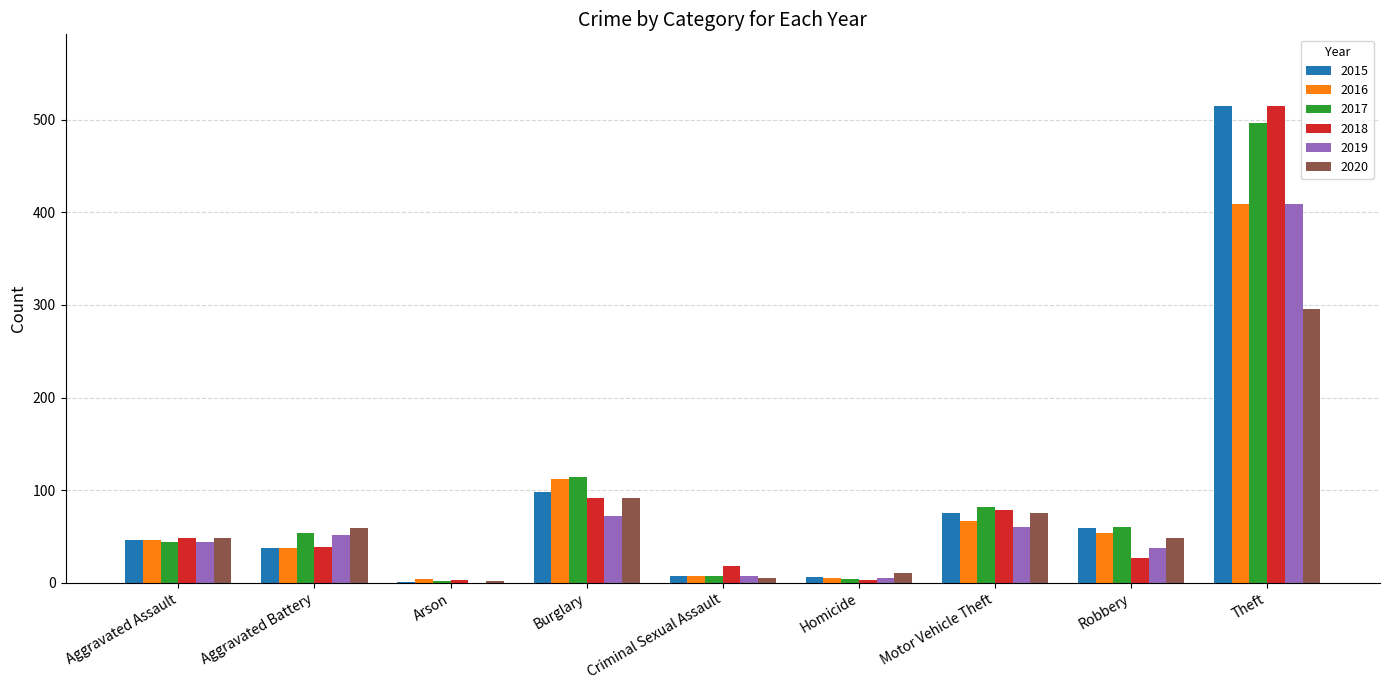

How many groups of bars are there?

9